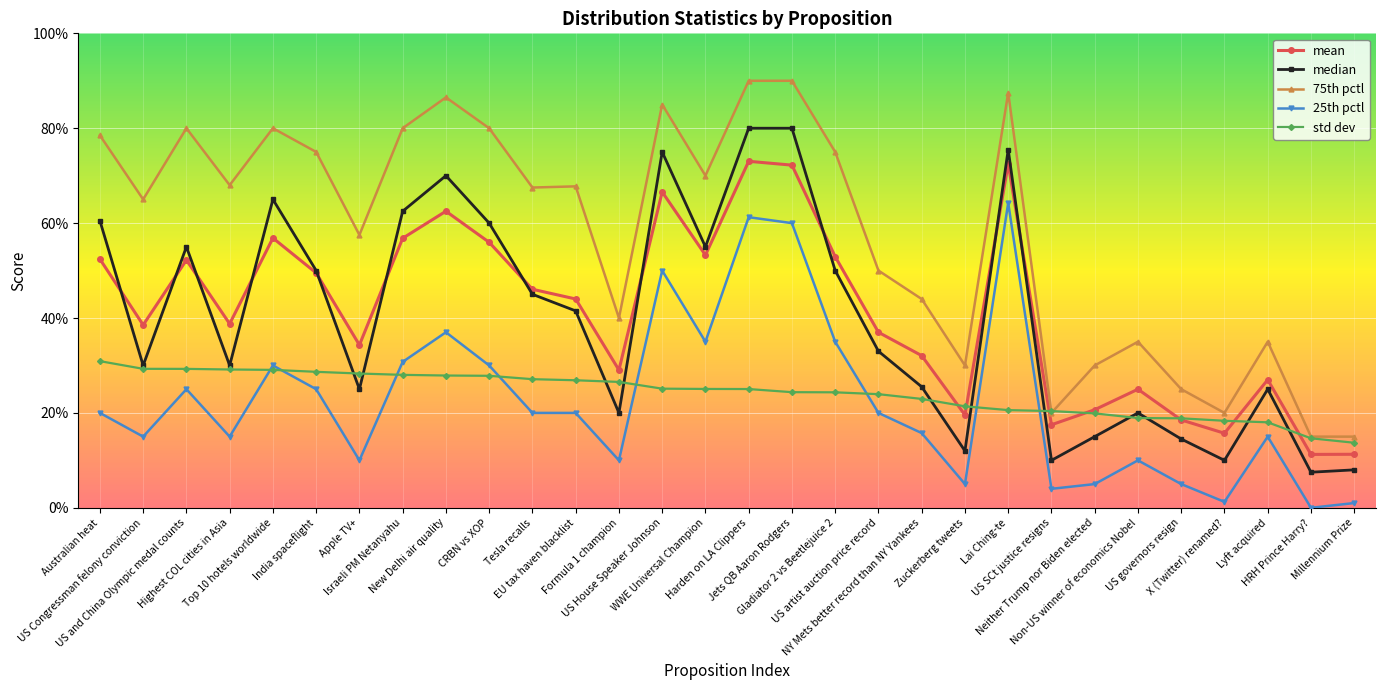

Does the chart display data point markers on the line(s)?

Yes